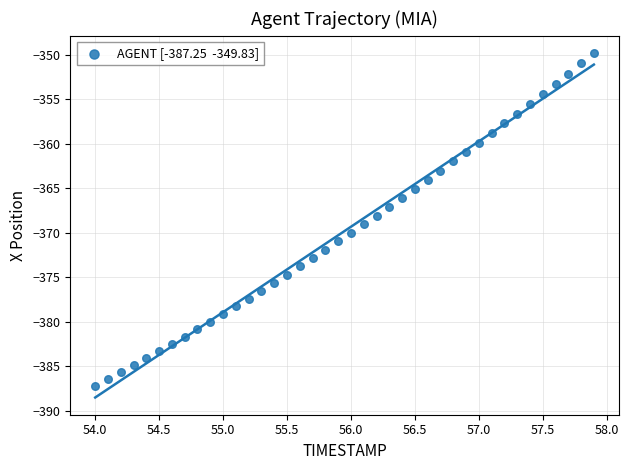

What is the range of Y values (max minus min)?

37.4